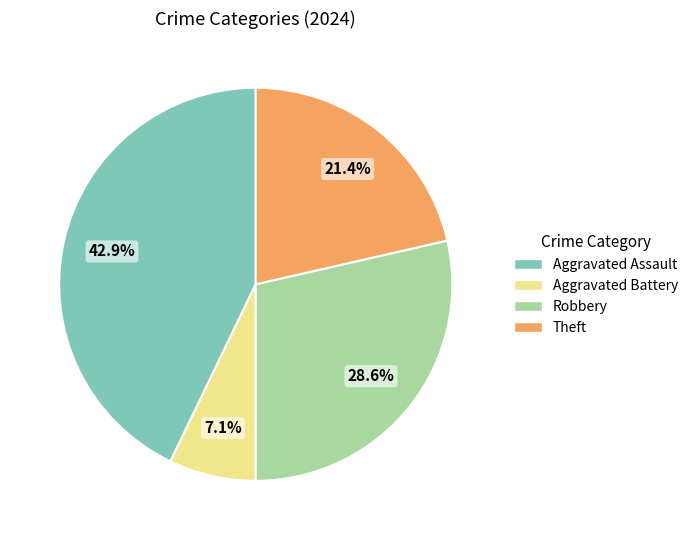

To the nearest percent, what percentage of the pie is Theft?

21%